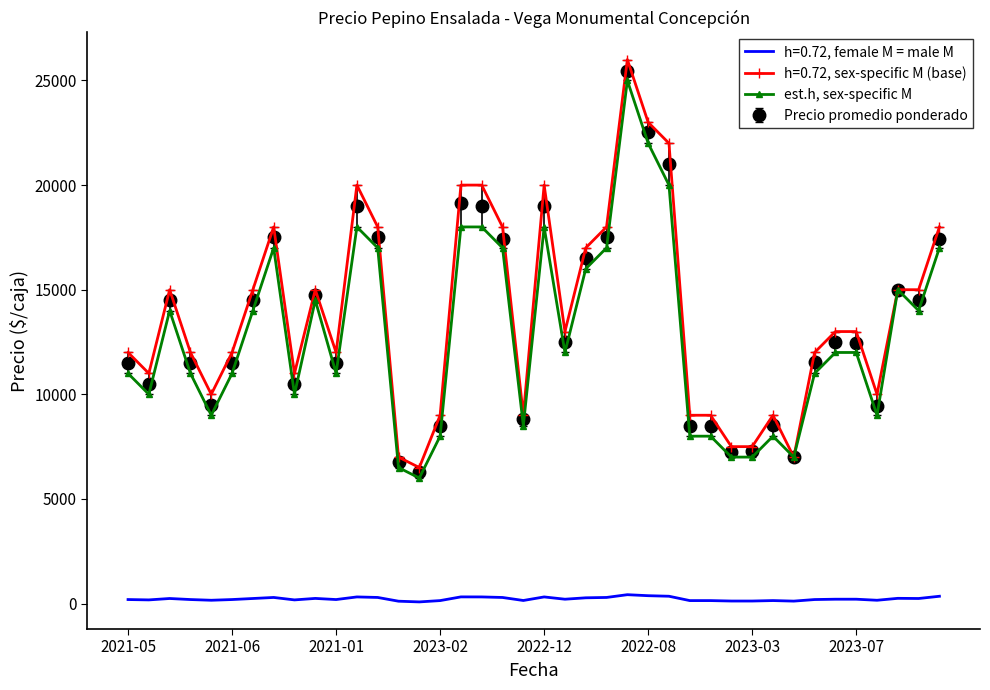

True or false: est.h, sex-specific M and h=0.72, female M = male M intersect in this chart.

False